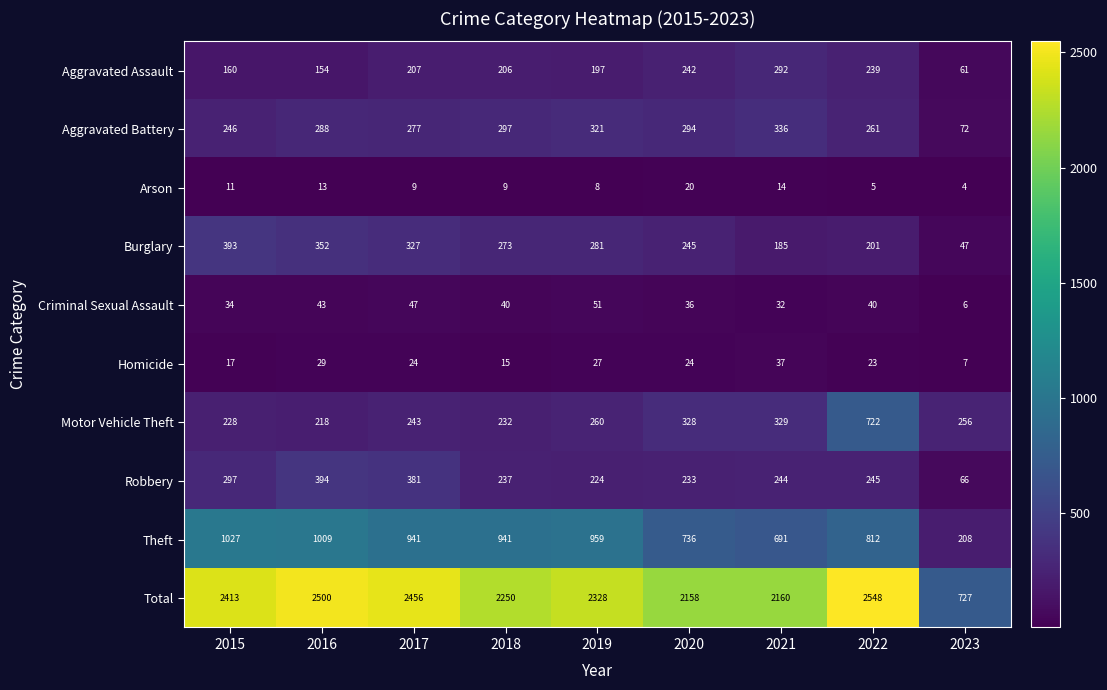

What is the difference between the maximum and minimum values in the Arson series?

16